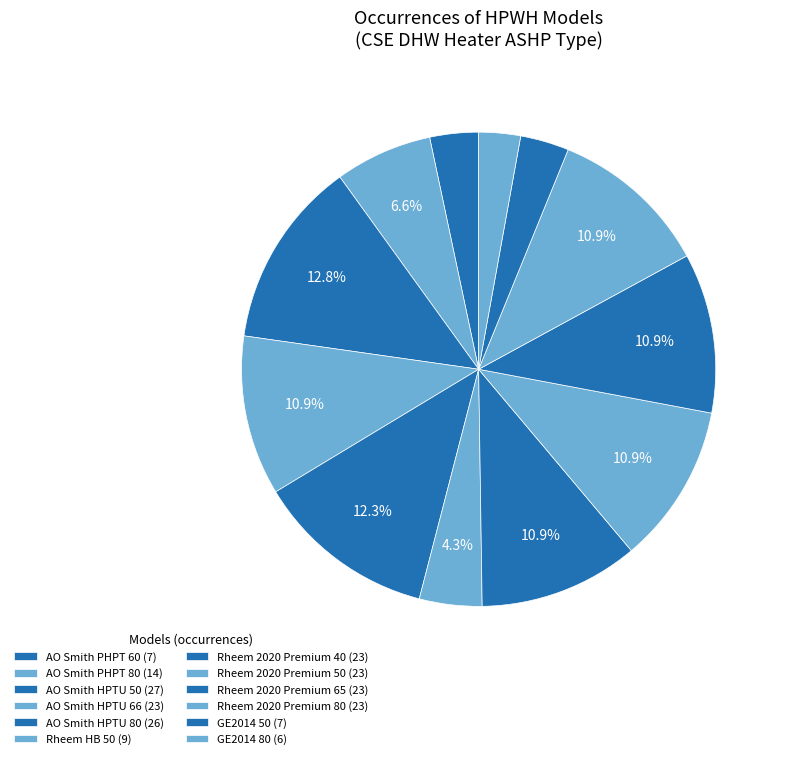

Does Rheem 2020 Premium 40 account for over 50% of the chart?

No